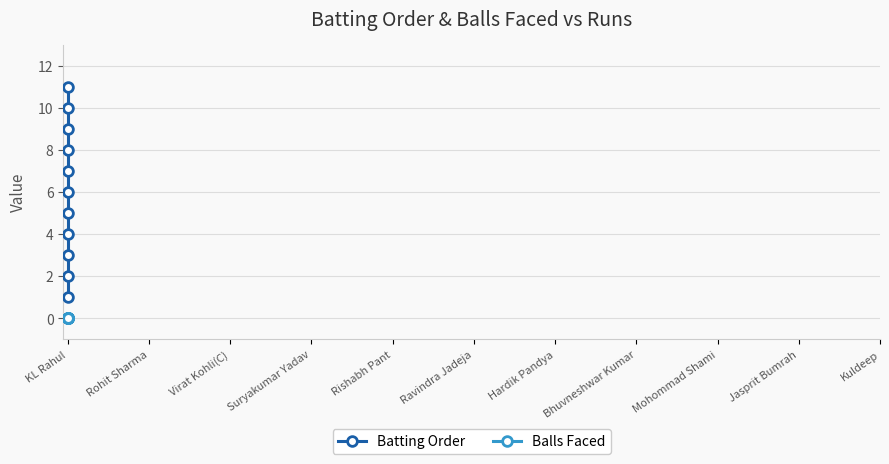

The value of Balls Faced at KL Rahul is 0. True or false?

True